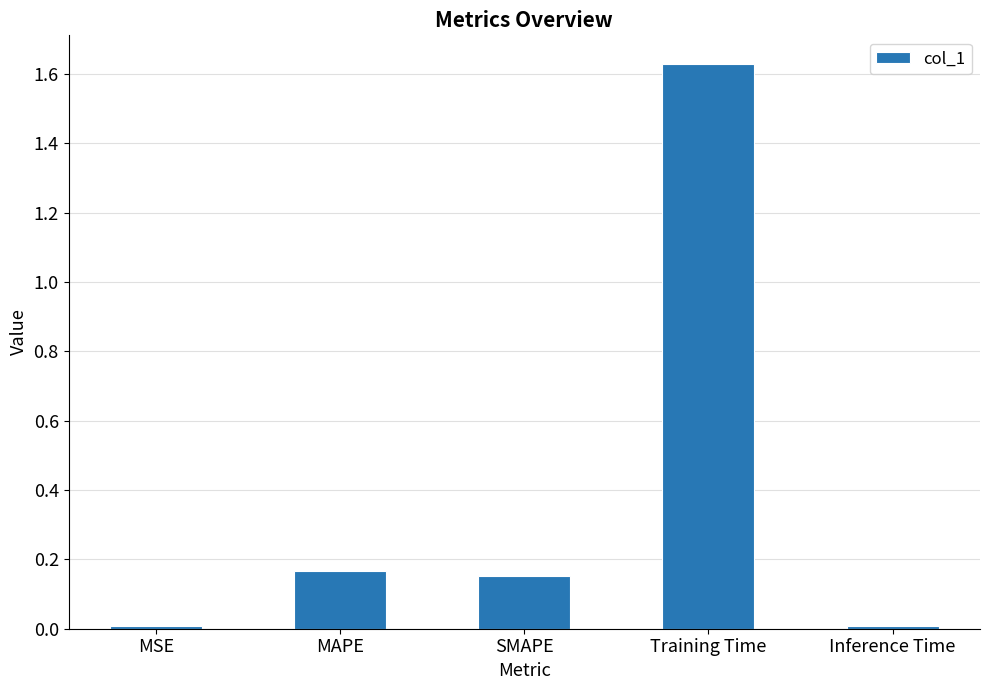

How many bars are there in total?

5